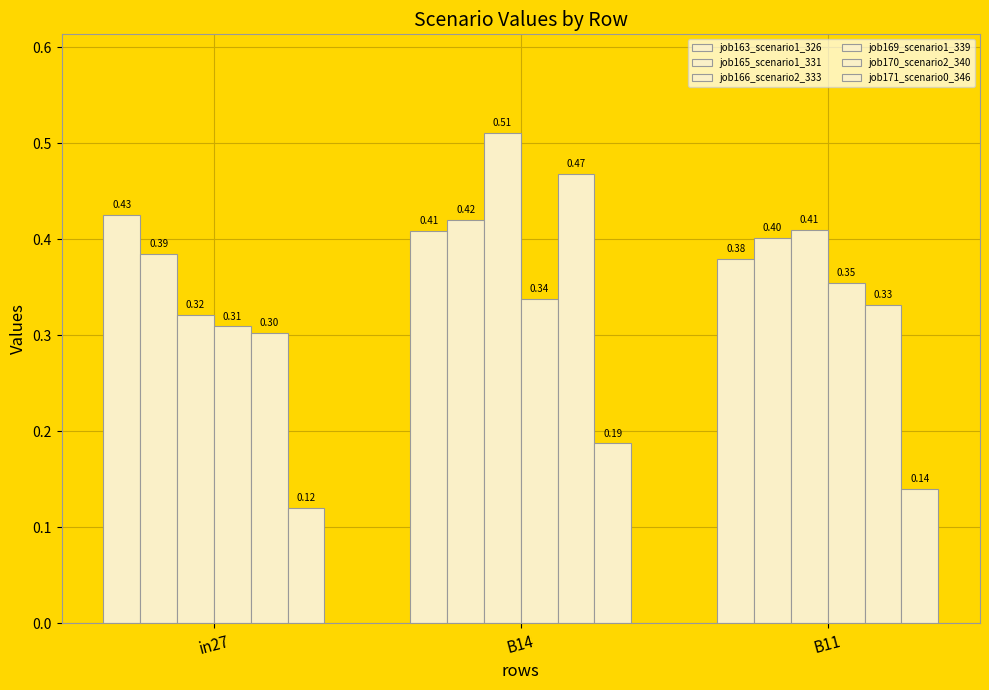

Is the value of job169_scenario1_339 at B11 greater than the value of job171_scenario0_346 at B11?

Yes